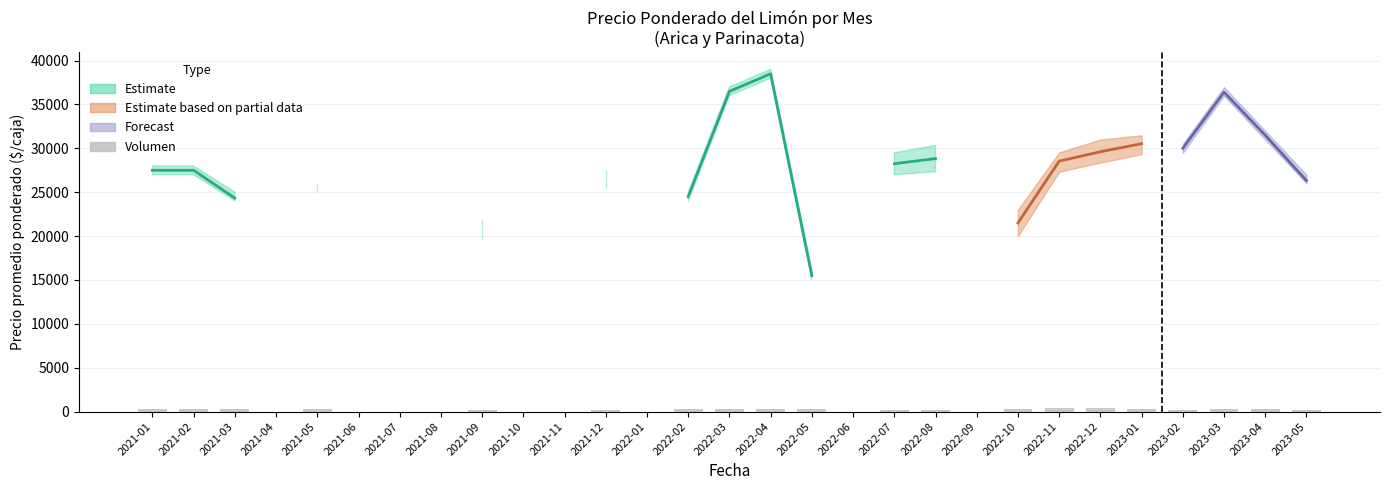

What is the difference between the values at 2022-10 and 2021-03?

75.0